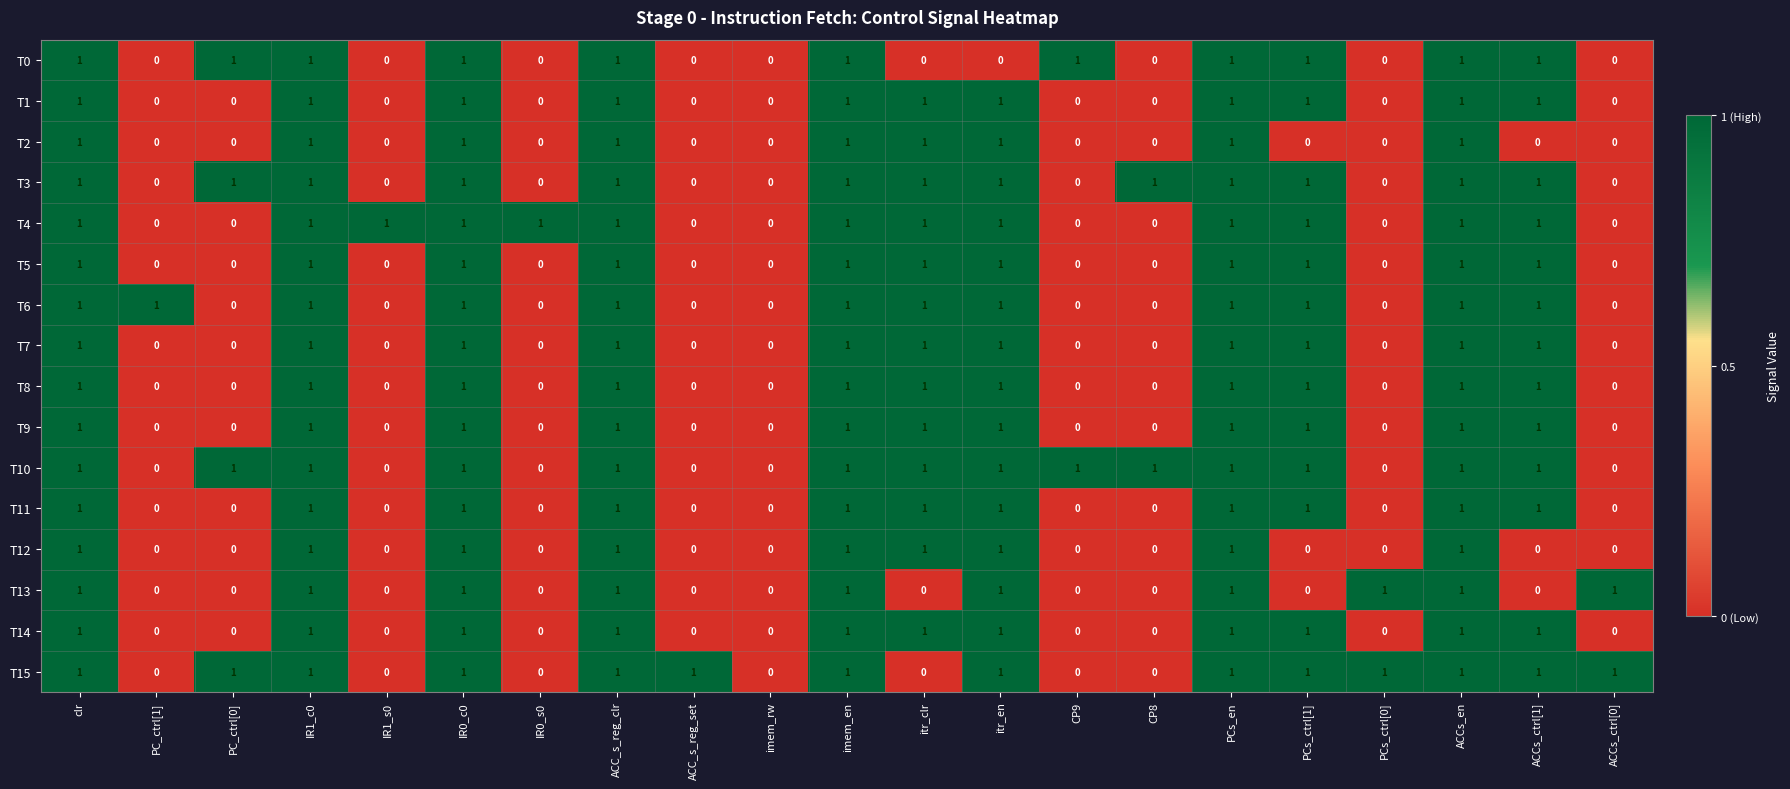

How many categories are shown in the chart?

21